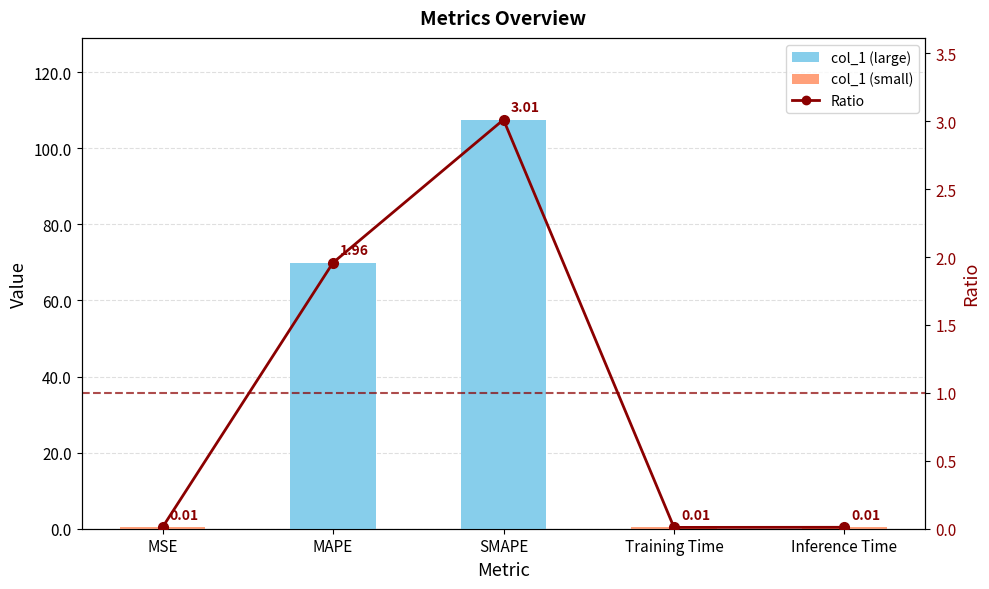

At which category does the chart reach its peak across all series?

SMAPE